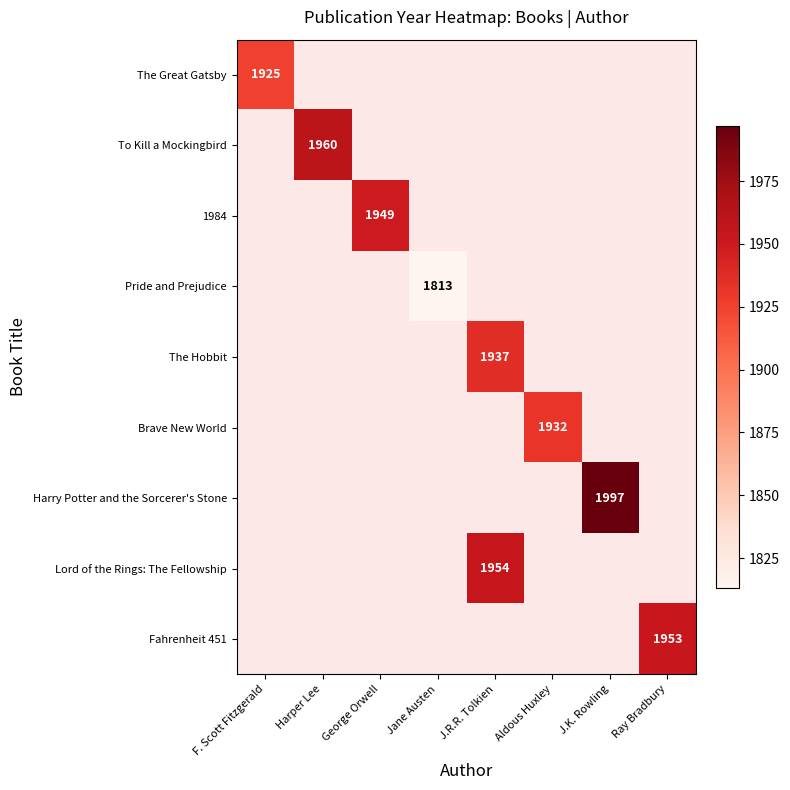

What is the greatest value displayed?

1997.0